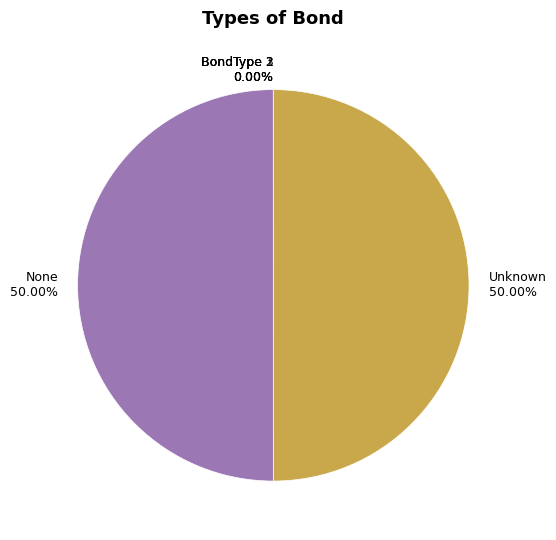

Count the number of slices in the pie.

5